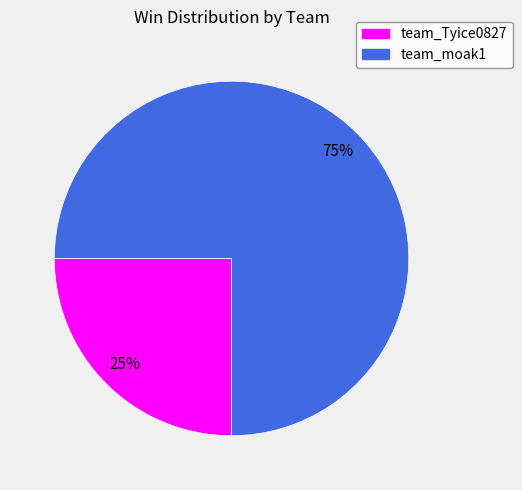

Rank the categories by value from lowest to highest.

team_Tyice0827, team_moak1